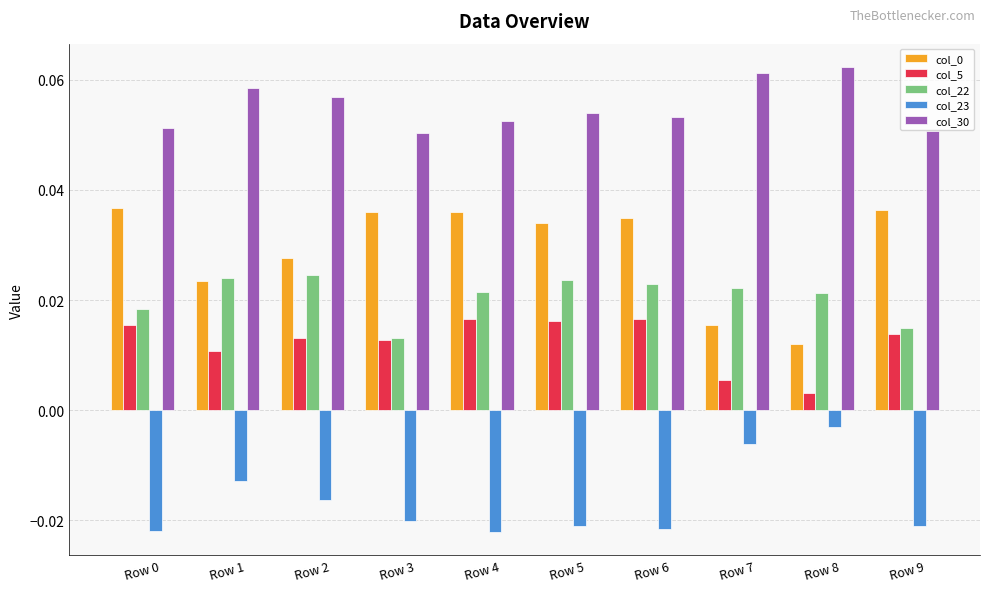

At how many categories does at least one series exceed 0?

10